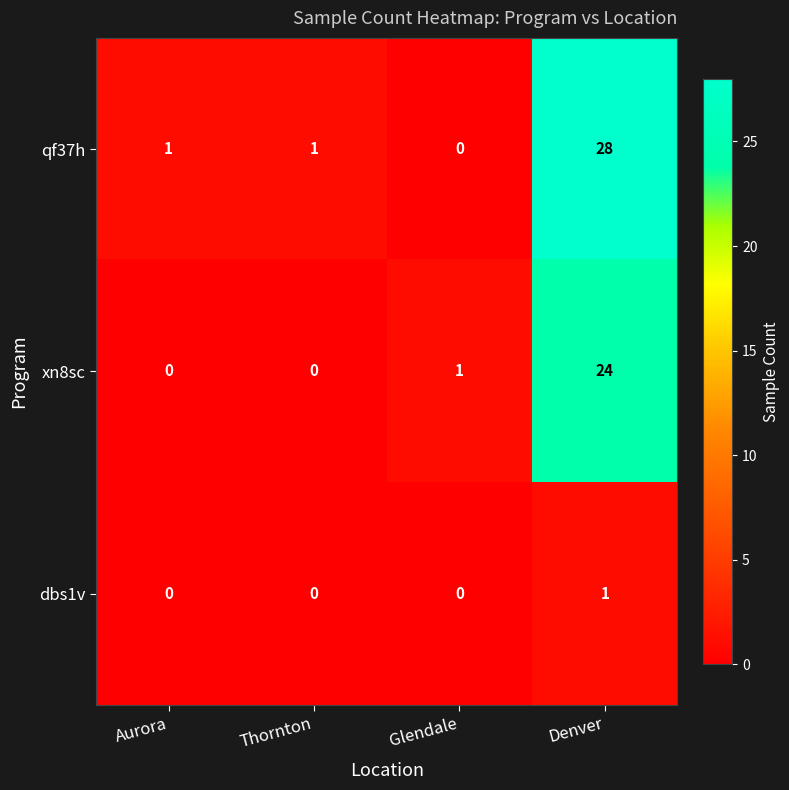

Which category has the highest value in the qf37h series?

Denver